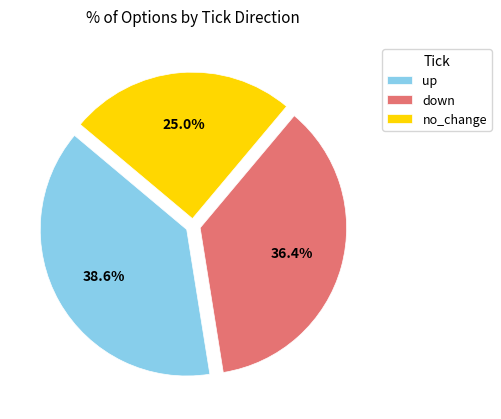

What is the total percentage of no_change and up?

63.6%